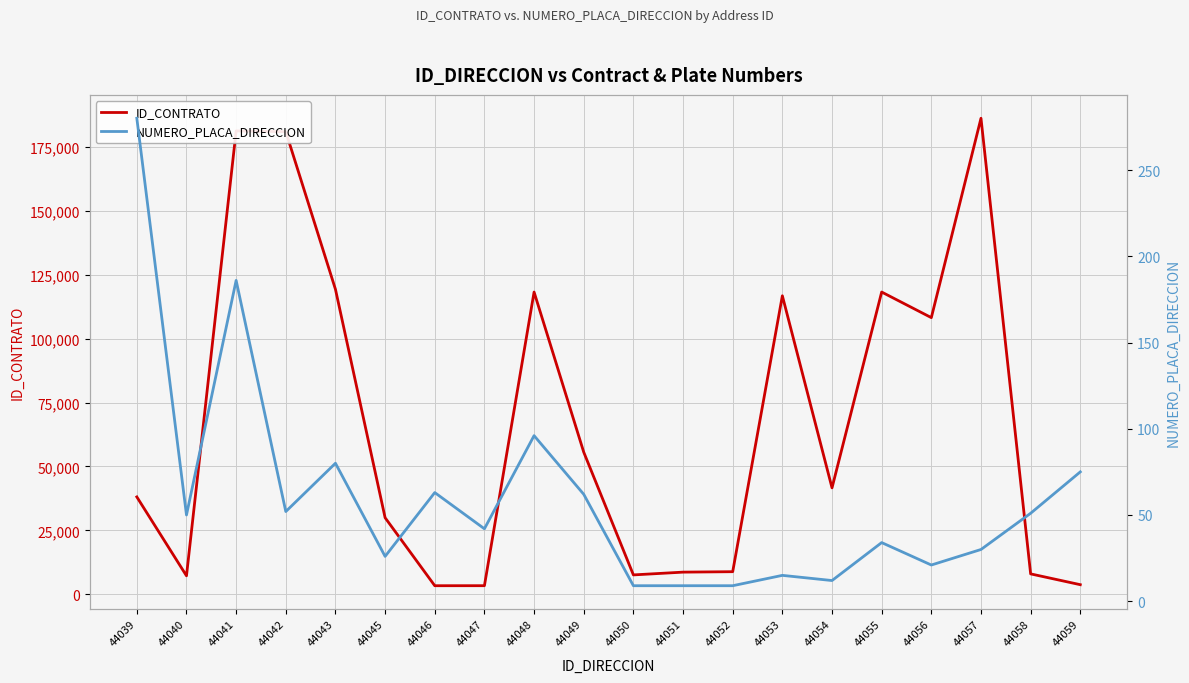

What is the smallest value displayed?

9